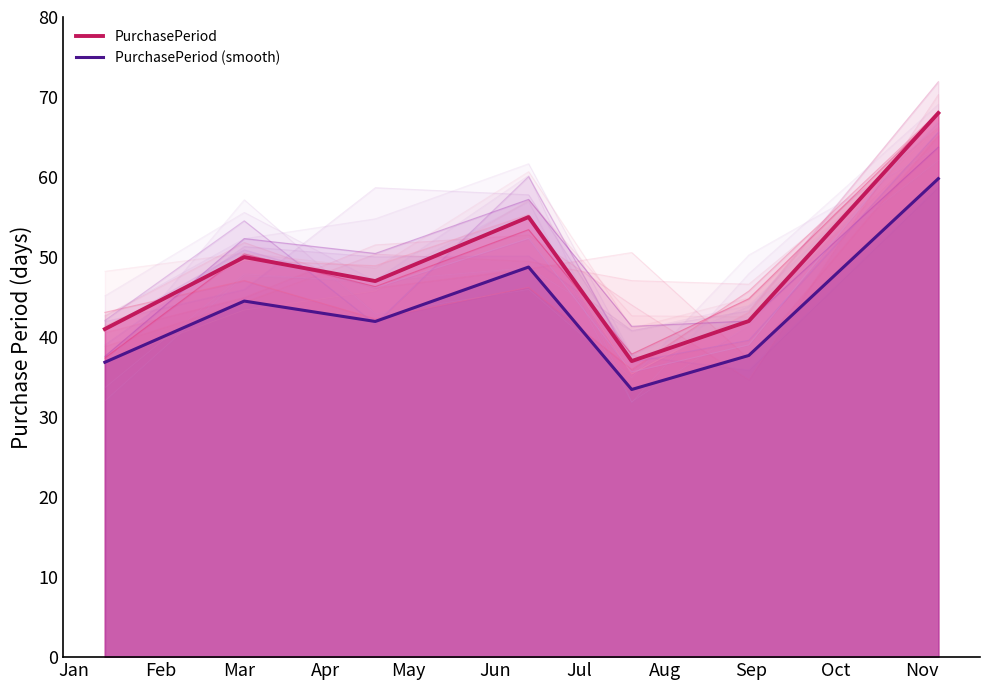

Count the number of categories in the chart.

7